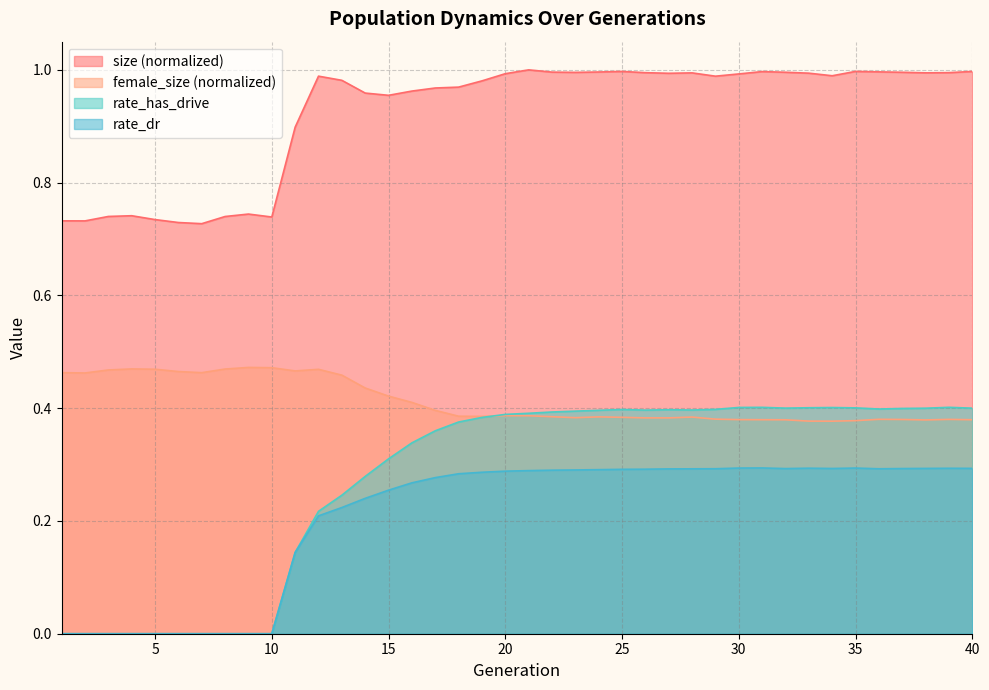

Is the value of size at 19 greater than the value of rate_has_drive at 6?

Yes